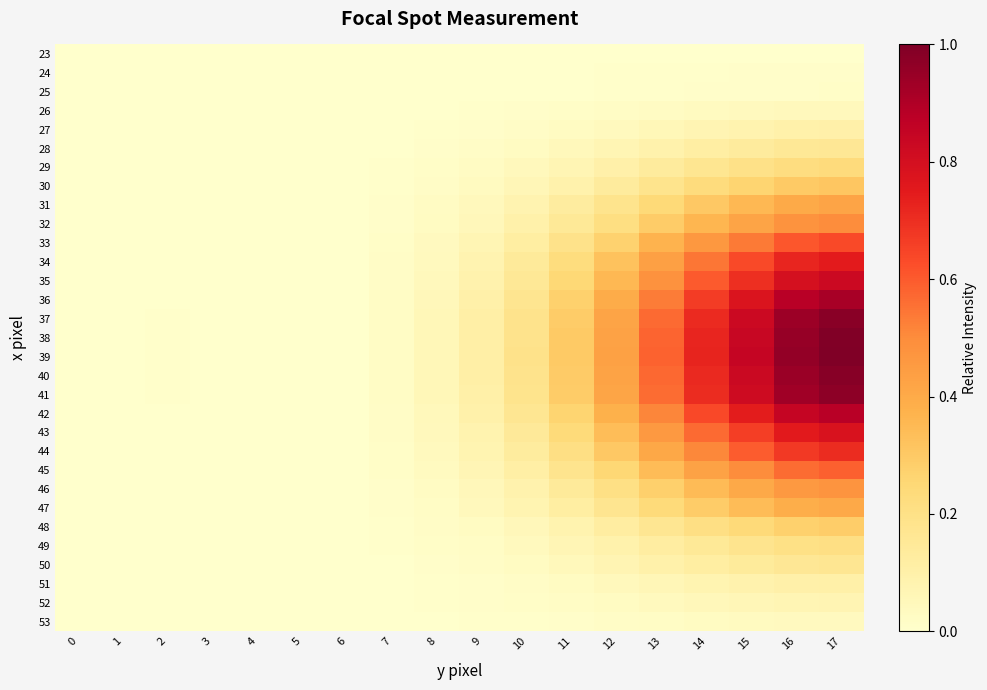

Which category has the highest value across all series?

17